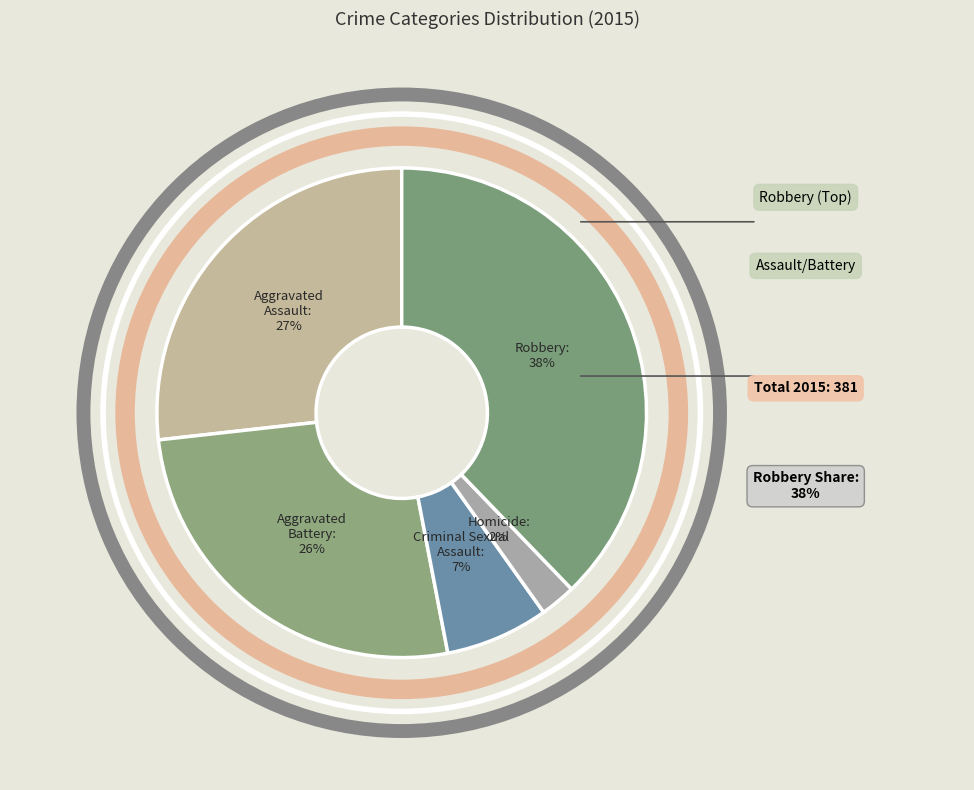

Does Aggravated Assault represent more than half of the total?

No